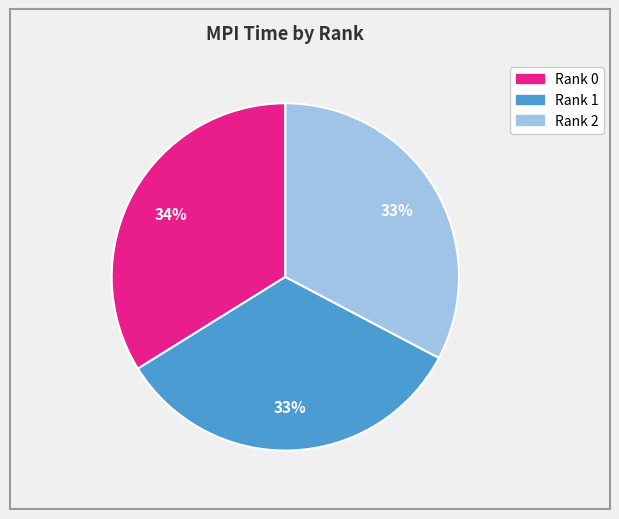

How many segments does this pie chart have?

3